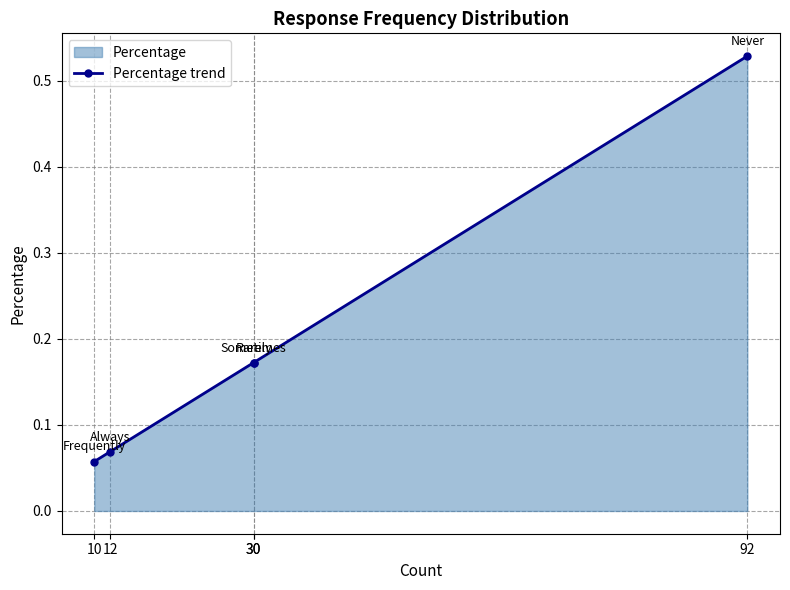

The value at 30 is 0.2. True or false?

True